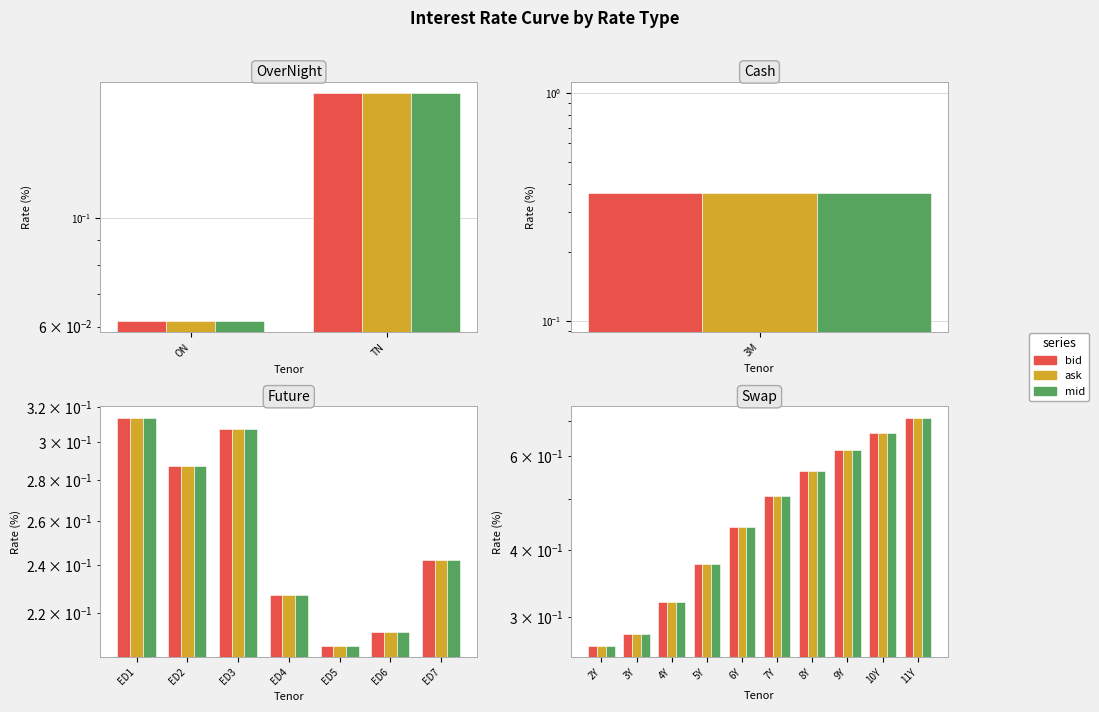

Is it true that bid equals 0.2 at 2Y?

False